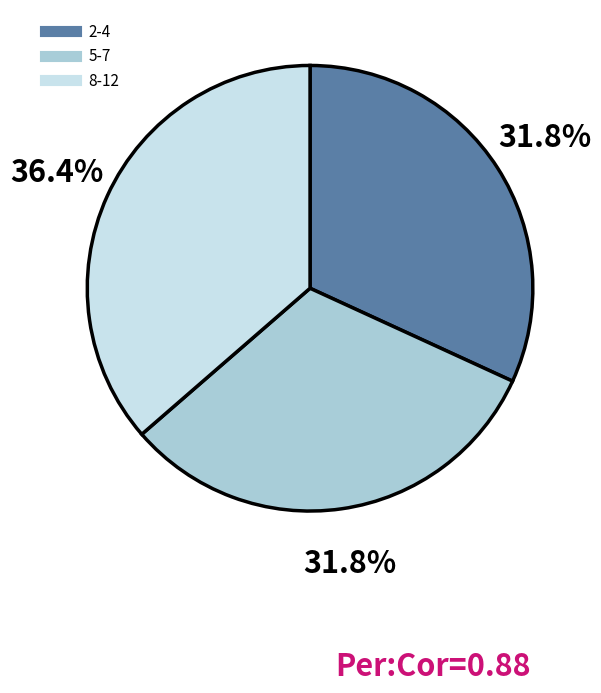

Is there any slice that represents more than half of the pie?

No